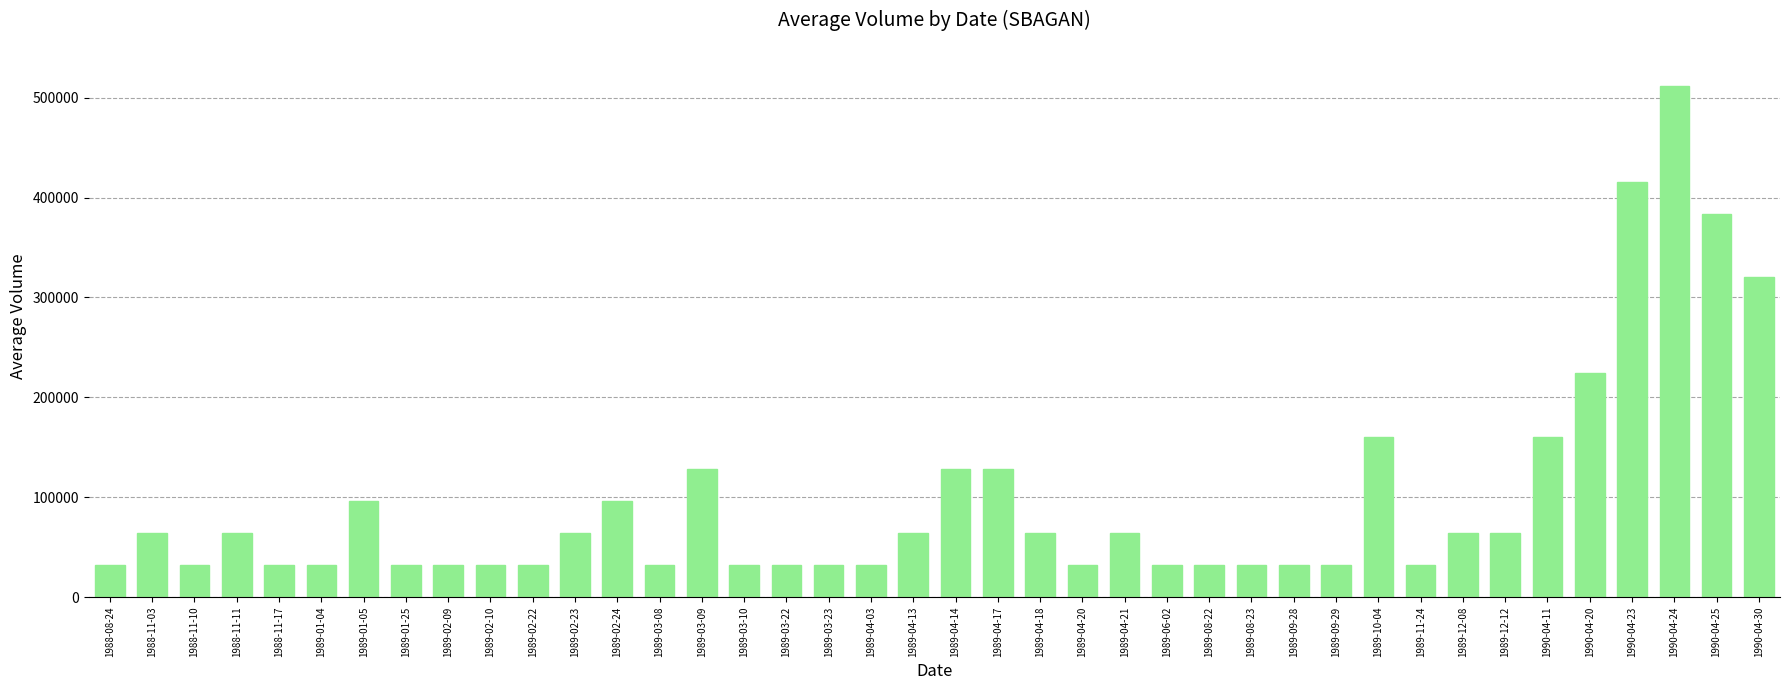

Does the chart contain any negative values?

No